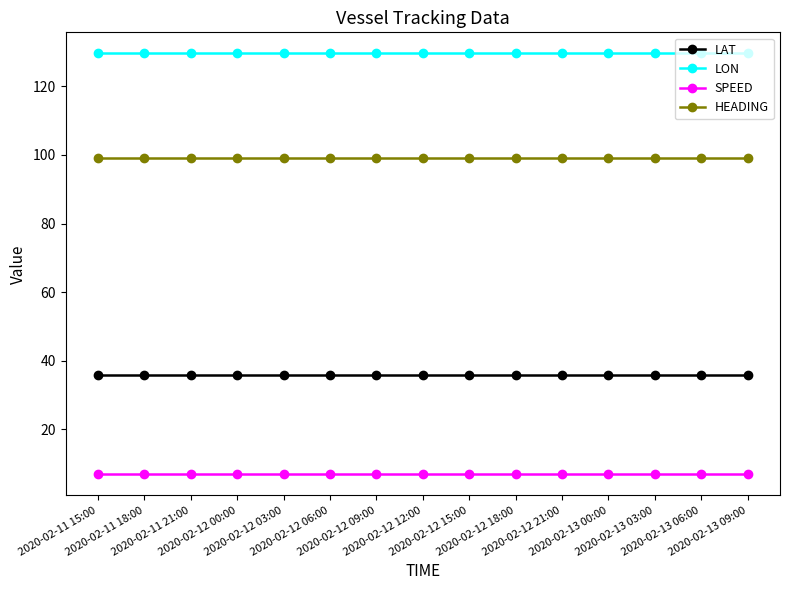

How many distinct data groups are displayed?

4